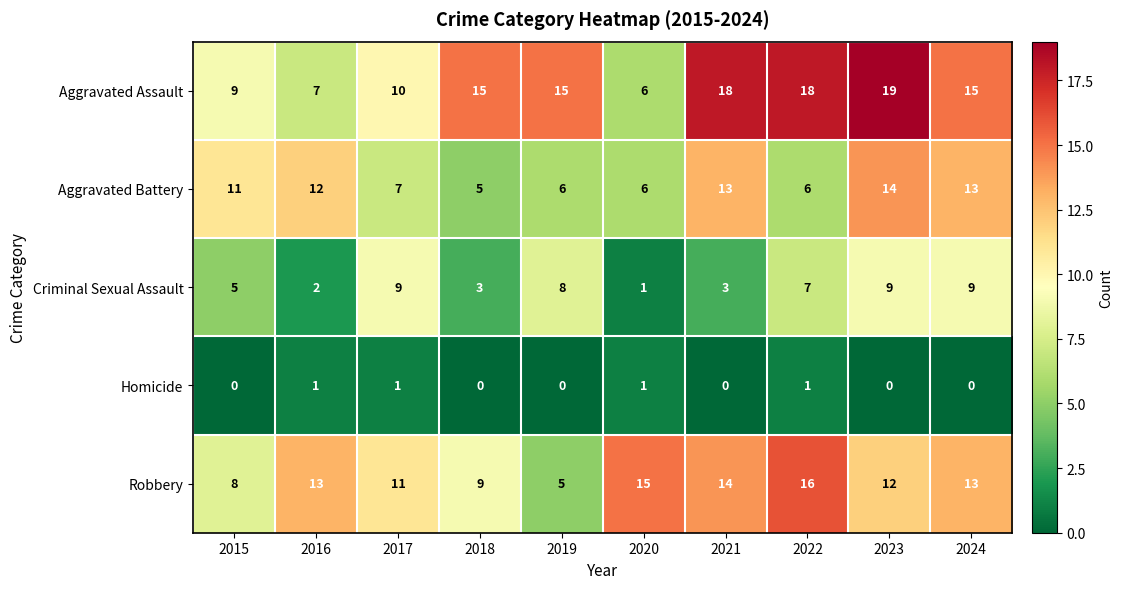

At how many categories does at least one series exceed 3?

10